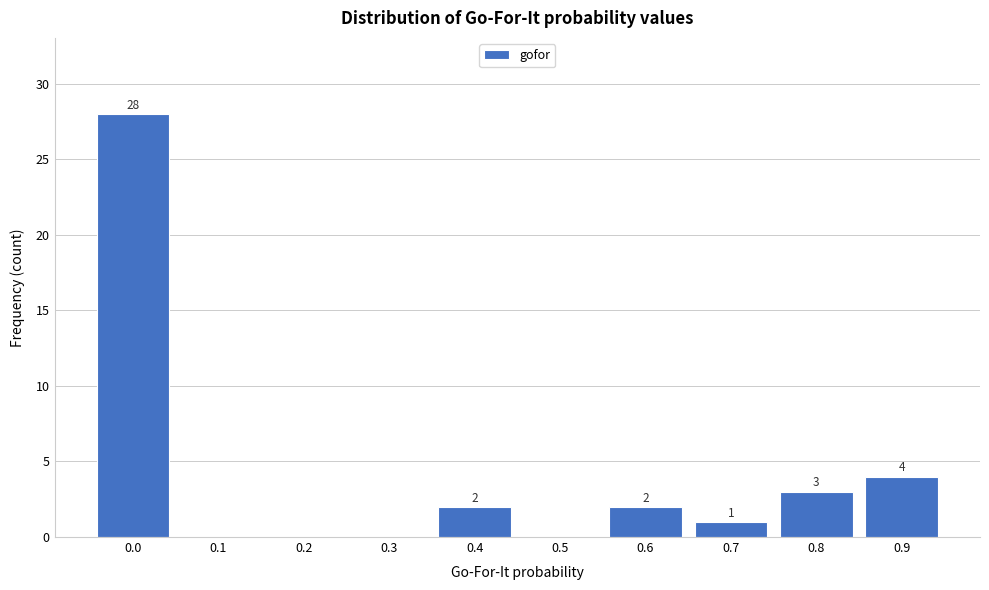

Reading left to right, extract all data points from this chart.

0.0=28	0.1=0	0.2=0	0.3=0	0.4=2	0.5=0	0.6=2	0.7=1	0.8=3	0.9=4